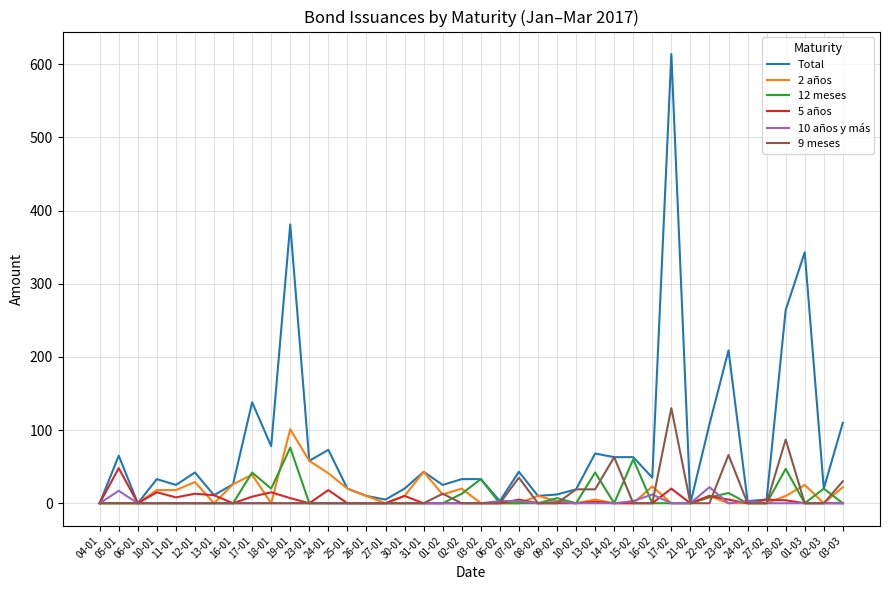

What is the difference between the highest and lowest values at 14-02?

63